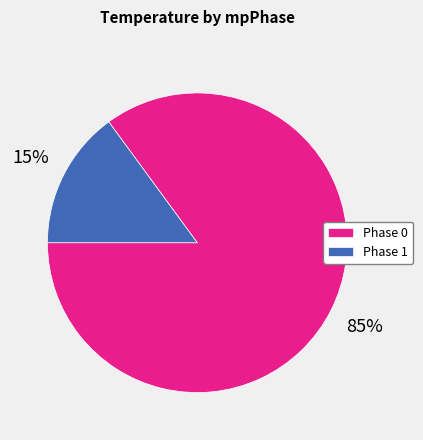

To the nearest percent, what percentage of the pie is Phase 1?

15%